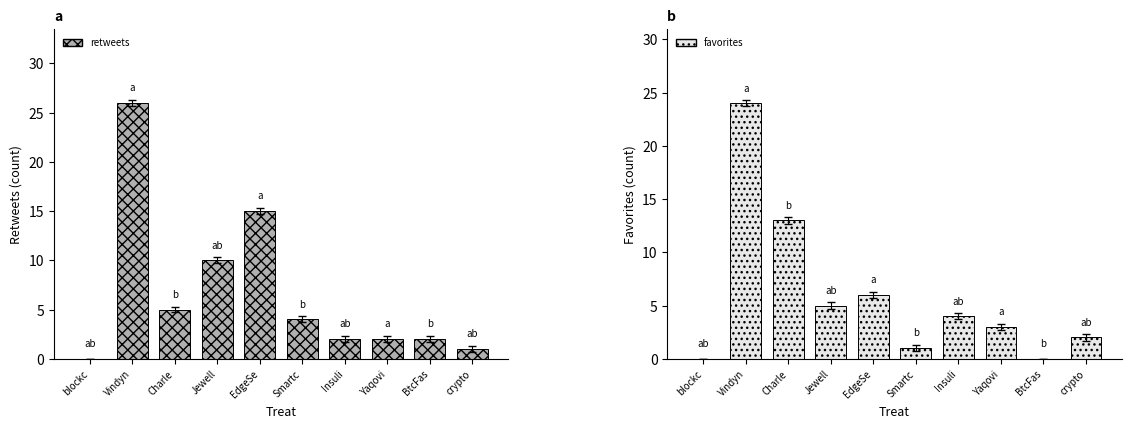

Reading left to right, extract all data points from this chart.

retweets: blockc=0	Vindyn=26	Charle=5	Jewell=10	EdgeSe=15	Smartc=4	Insuli=2	Yaqovi=2	BtcFas=2	crypto=1
favorites: blockc=0	Vindyn=24	Charle=13	Jewell=5	EdgeSe=6	Smartc=1	Insuli=4	Yaqovi=3	BtcFas=0	crypto=2